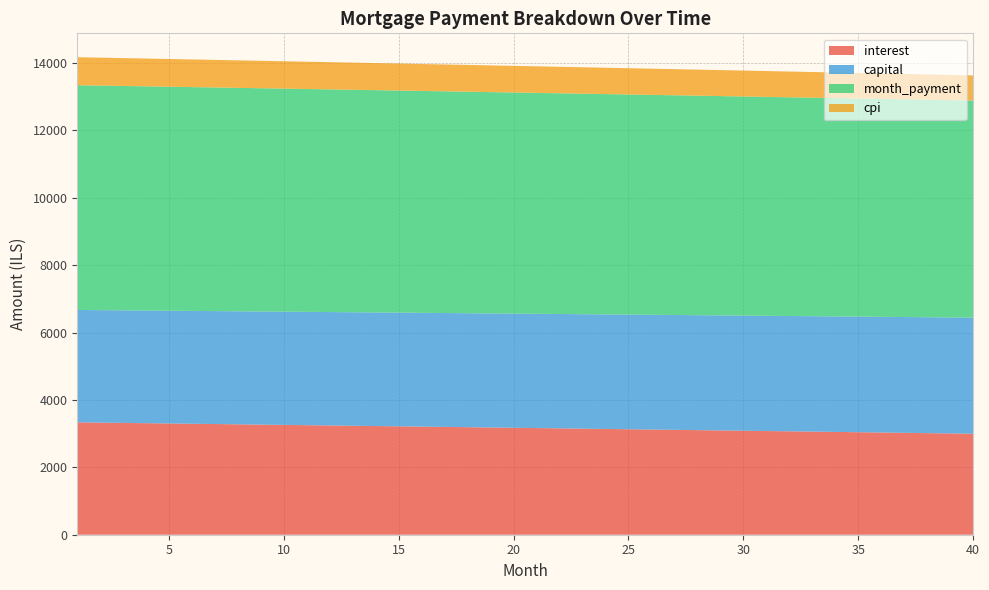

Reading right to left, extract all data points from this chart.

interest: 2998.2	3007.2	3016.2	3025.2	3034.1	3043.0	3051.9	3060.8	3069.6	3078.5	3087.3	3096.1	3104.9	3113.7	3122.4	3131.2	3139.9	3148.6	3157.3	3166.0	3174.7	3183.3	3191.9	3200.6	3209.2	3217.7	3226.3	3234.8	3243.4	3251.9	3260.4	3268.9	3277.3	3285.8	3294.2	3302.6	3311.0	3319.4	3327.8	3336.1
capital: 3446.3	3443.4	3440.5	3437.7	3434.8	3431.9	3429.1	3426.2	3423.4	3420.5	3417.7	3414.8	3412.0	3409.2	3406.3	3403.5	3400.6	3397.8	3395.0	3392.2	3389.3	3386.5	3383.7	3380.9	3378.1	3375.2	3372.4	3369.6	3366.8	3364.0	3361.2	3358.4	3355.6	3352.8	3350.0	3347.2	3344.5	3341.7	3338.9	3336.1
month_payment: 6444.5	6450.6	6456.7	6462.8	6468.9	6474.9	6481.0	6487.0	6493.0	6499.0	6505.0	6510.9	6516.9	6522.8	6528.8	6534.7	6540.6	6546.4	6552.3	6558.2	6564.0	6569.8	6575.6	6581.4	6587.2	6593.0	6598.7	6604.5	6610.2	6615.9	6621.6	6627.3	6632.9	6638.6	6644.2	6649.9	6655.5	6661.1	6666.6	6672.2
cpi: 746.7	748.9	751.2	753.4	755.7	757.9	760.1	762.3	764.5	766.8	769.0	771.2	773.4	775.6	777.8	780.0	782.1	784.3	786.5	788.7	790.8	793.0	795.2	797.3	799.5	801.6	803.8	805.9	808.0	810.2	812.3	814.4	816.5	818.6	820.8	822.9	825.0	827.1	829.2	831.2